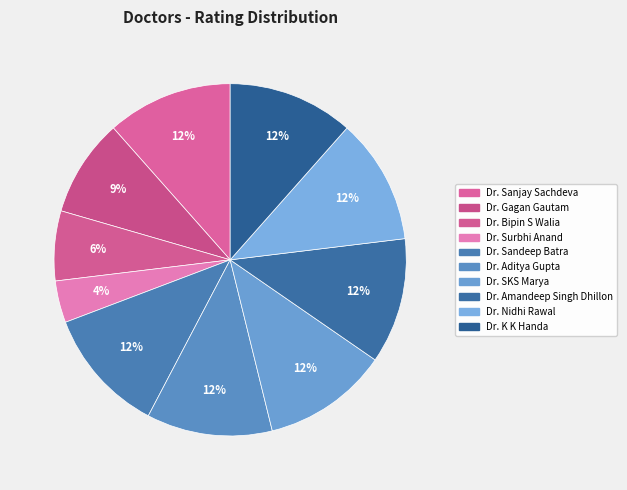

Combined, do Dr. Sandeep Batra and Dr. Gagan Gautam account for over 50%?

No